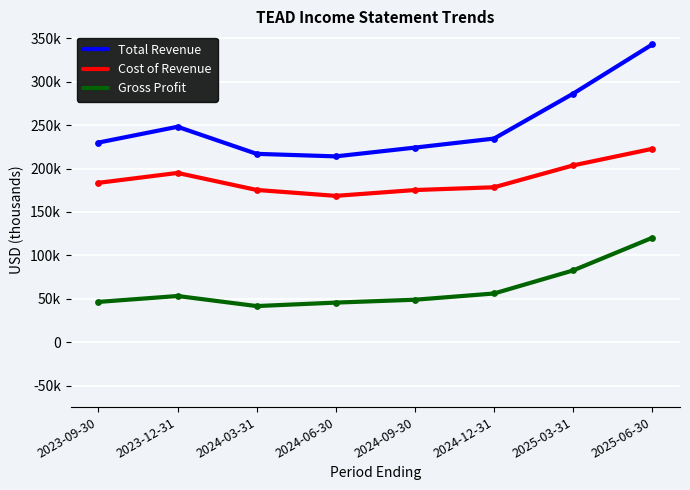

What are all the series names shown in the legend?

Total Revenue, Cost of Revenue, Gross Profit